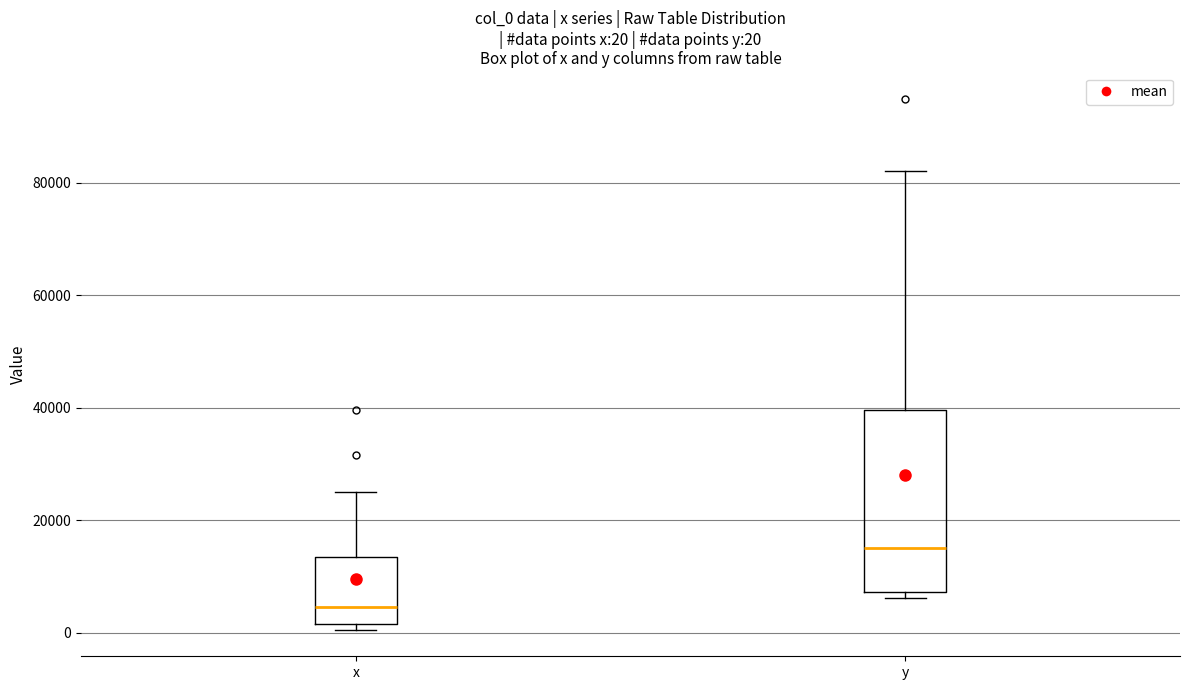

Comparing the boxes themselves (not the whiskers), which one is the tallest?

y